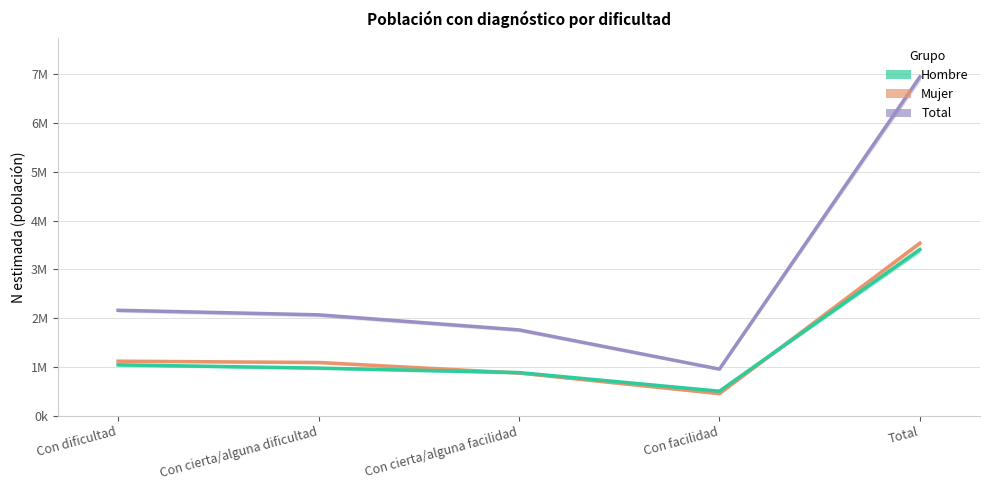

Is it true that Mujer equals 452736 at Con facilidad?

True